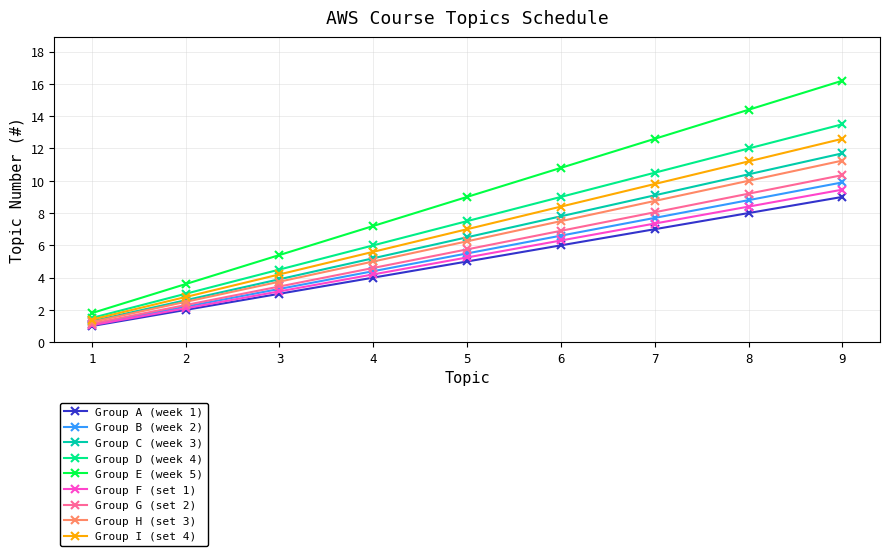

What is the total value across all series at 5?

57.8